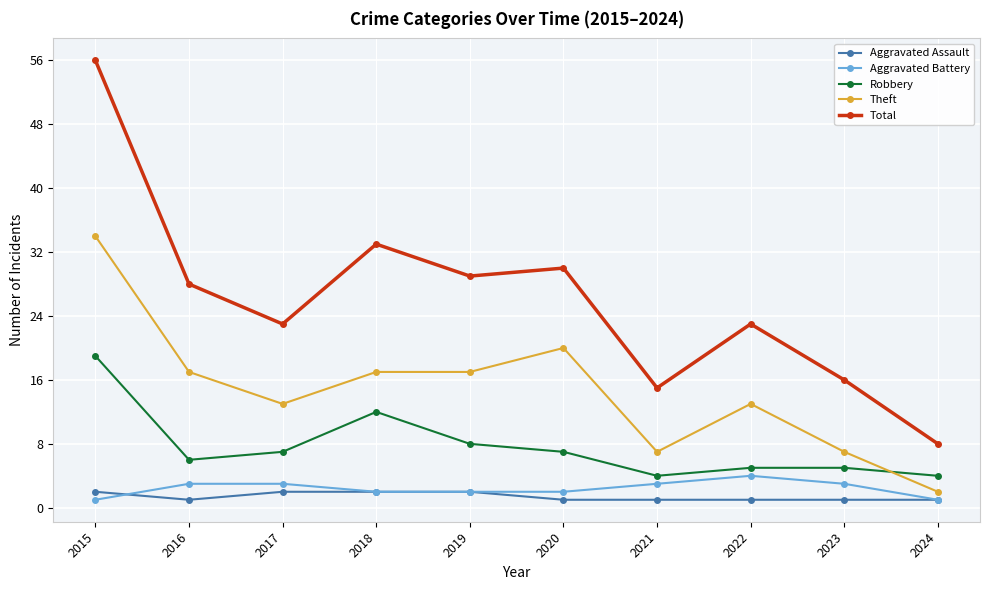

What is the minimum value for Total?

8